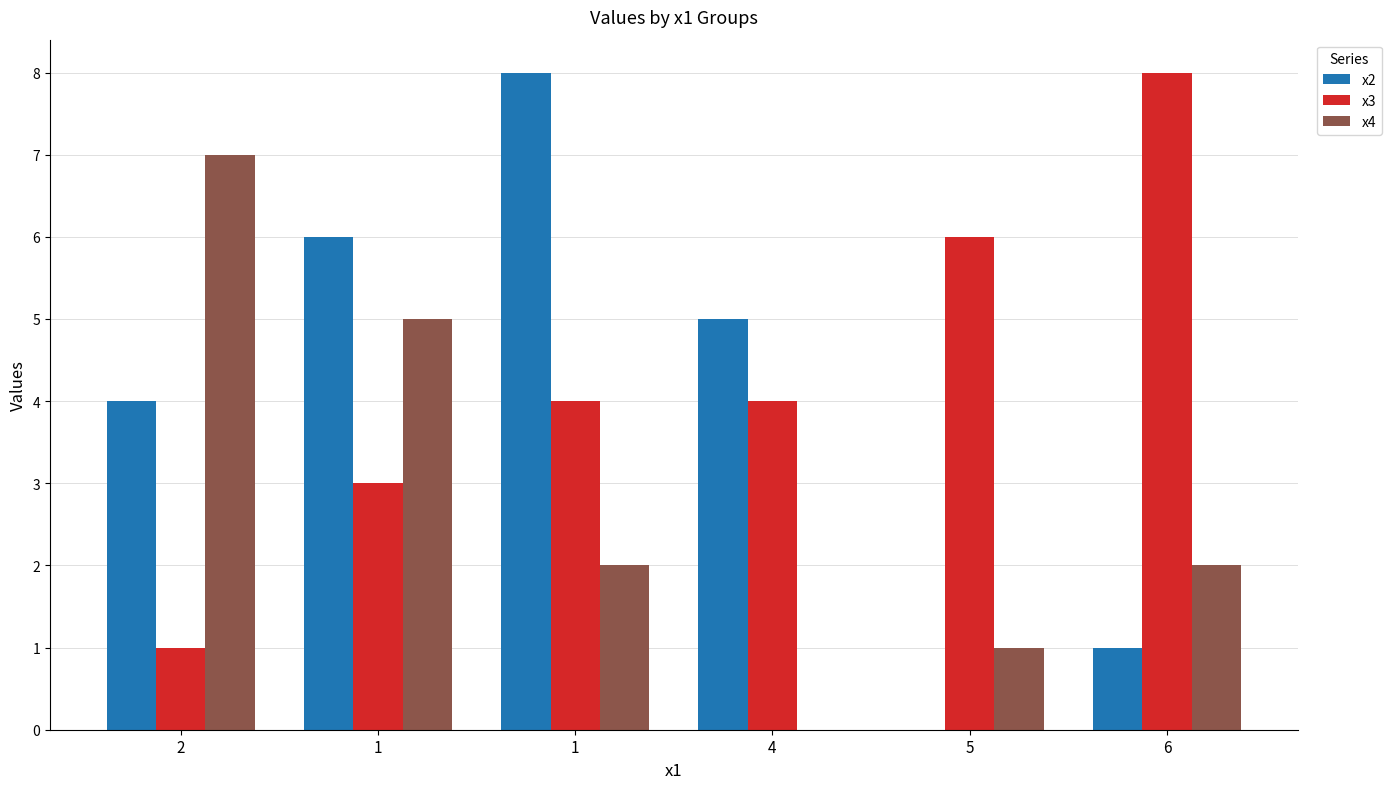

Rank the categories by x3 value from highest to lowest.

6, 5, 1, 4, 1, 2